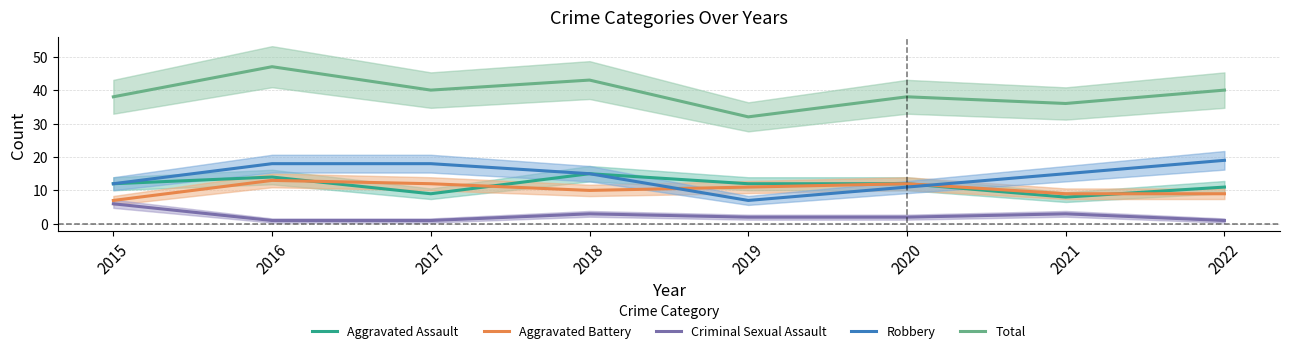

What are all the series names shown in the legend?

Aggravated Assault, Aggravated Battery, Criminal Sexual Assault, Robbery, Total